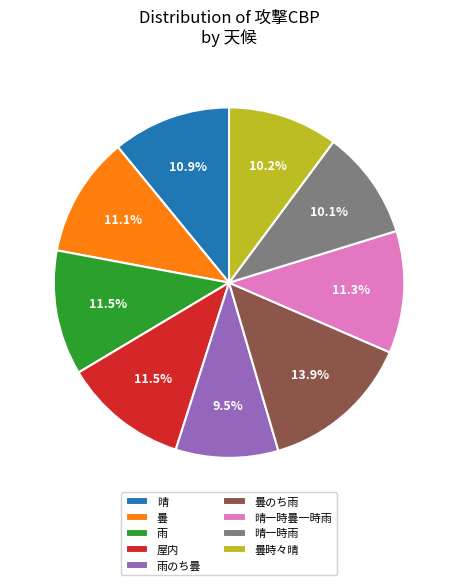

What percentage is the 曇時々晴 slice, to the nearest percent?

10%